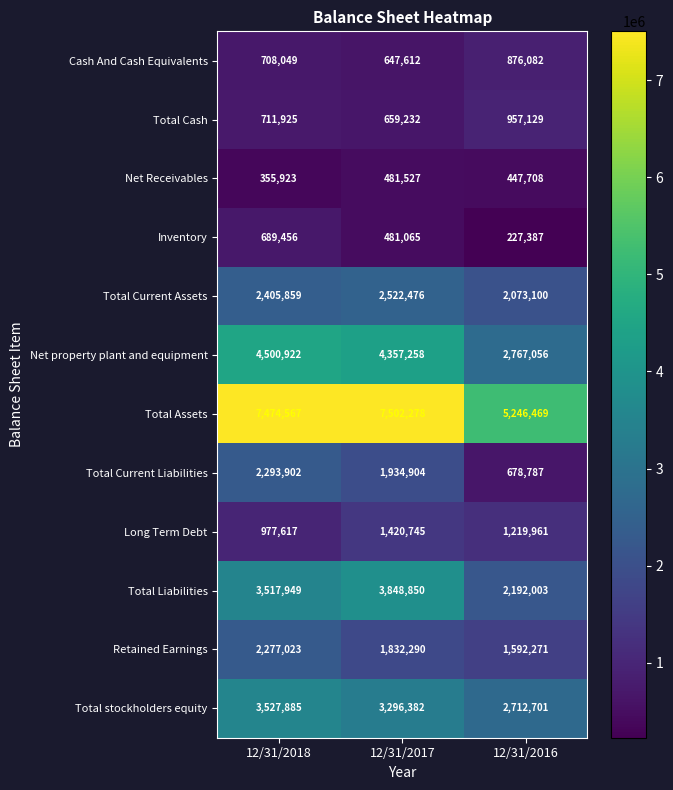

Count the number of categories in the chart.

3